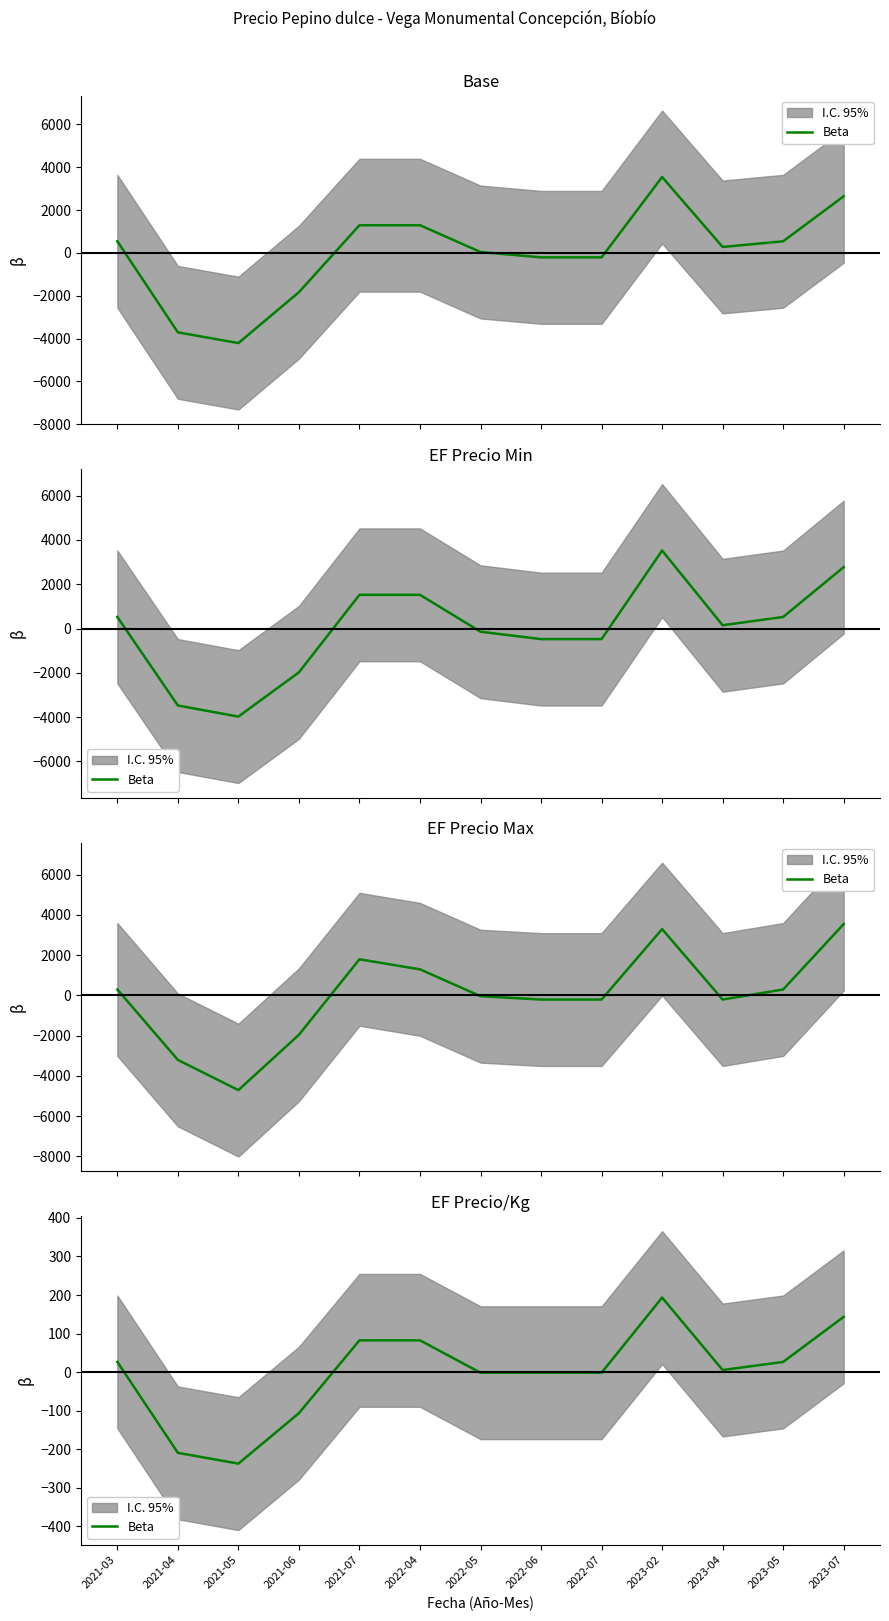

True or false: the data shows -1.7 at 2022-06.

True